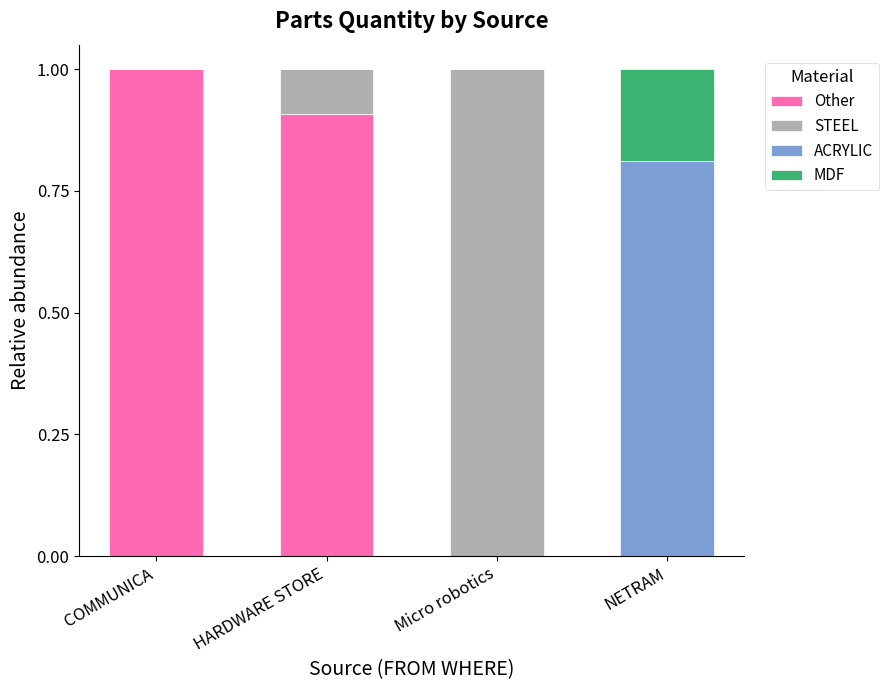

Reading left to right, transcribe the values for Other.

COMMUNICA=1.0	HARDWARE STORE=0.9	Micro robotics=0.0	NETRAM=0.0